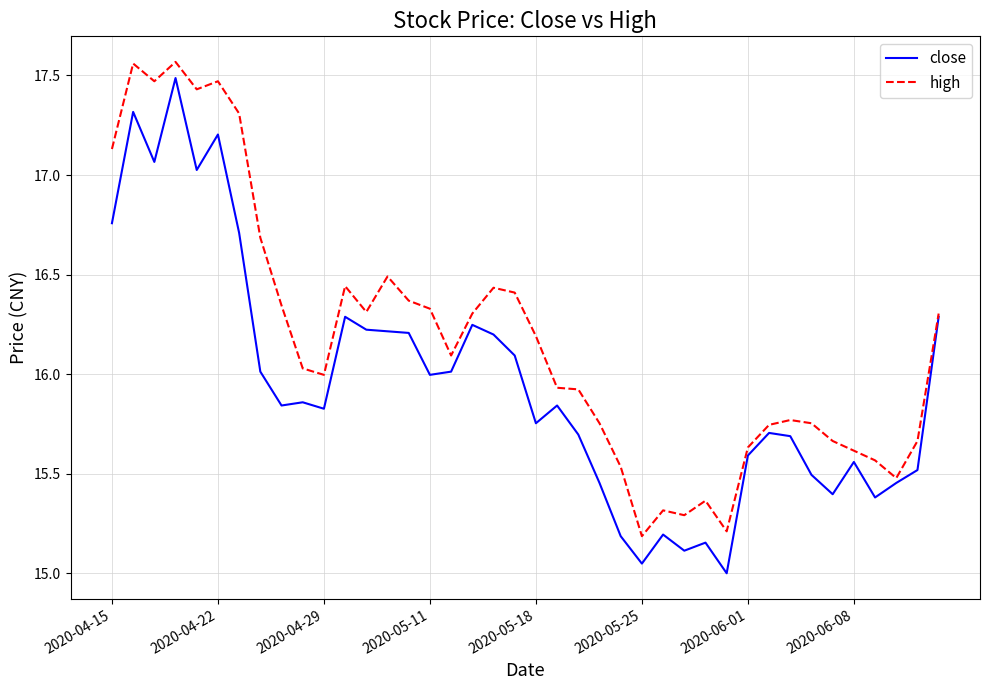

Which series has the largest total across all categories?

high